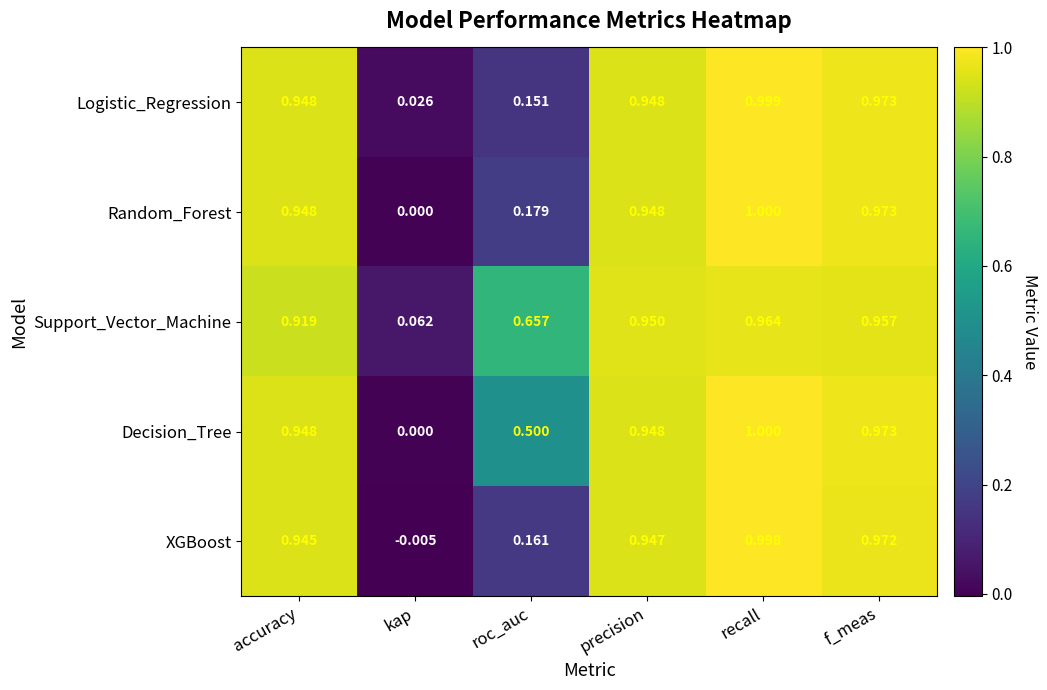

How many data points does each series have?

6